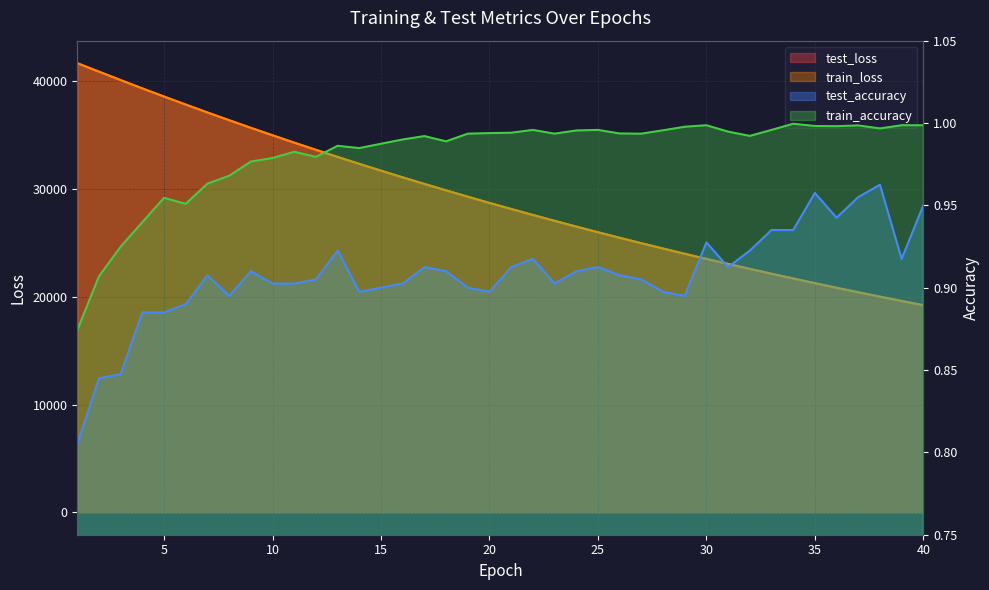

Which series has the largest range (max minus min)?

test_loss